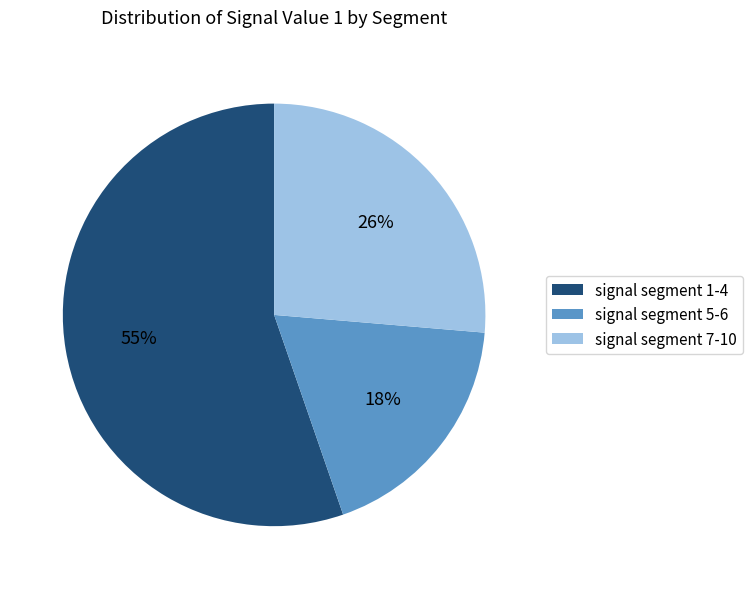

To the nearest percent, what is the combined percentage of signal segment 1-4 and signal segment 7-10?

82%